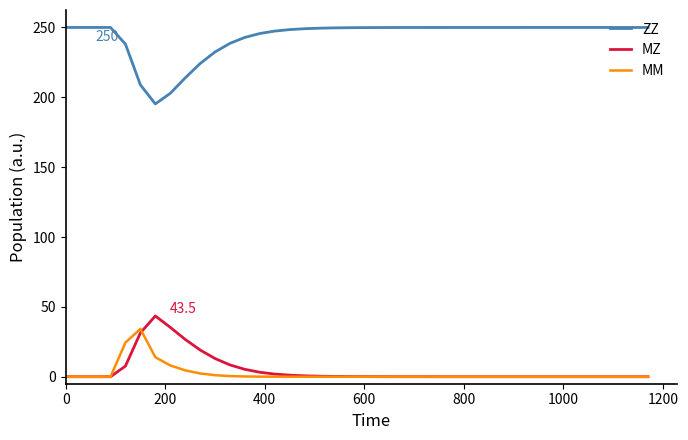

Which series has the largest range (max minus min)?

ZZ